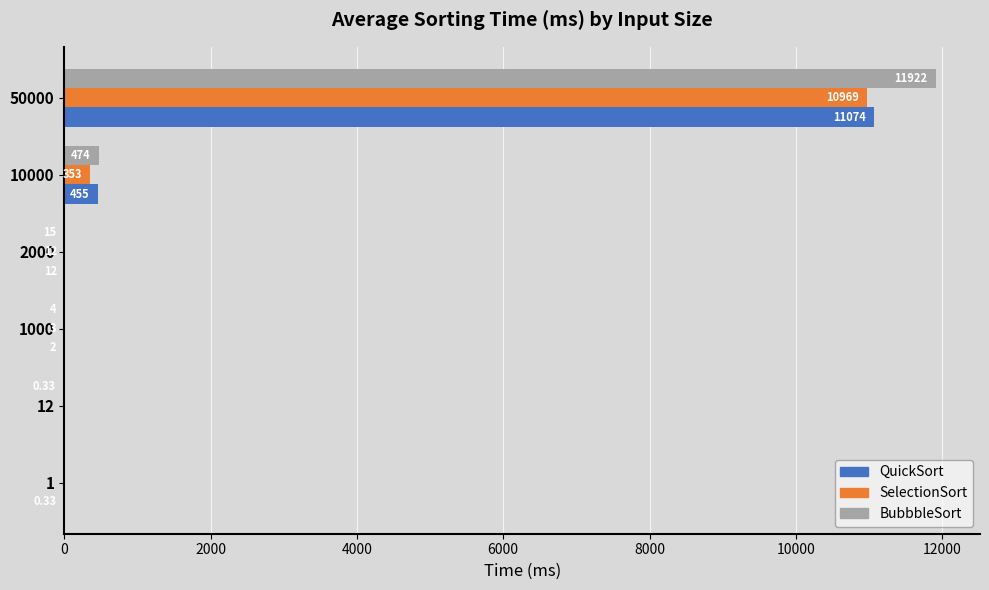

Which category has the highest value across all series?

50000